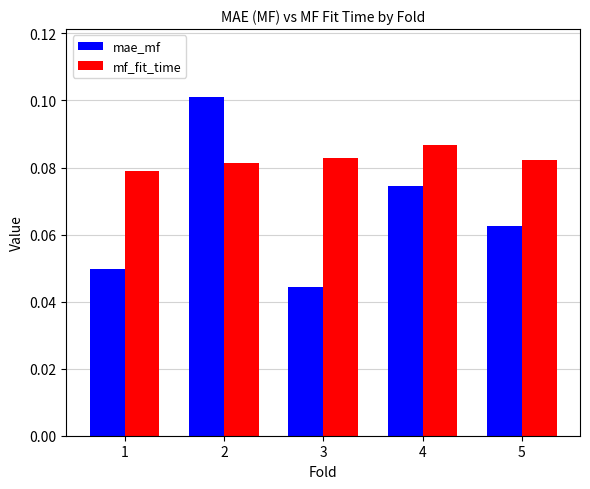

Are the bars grouped side by side (vs. stacked)?

Yes